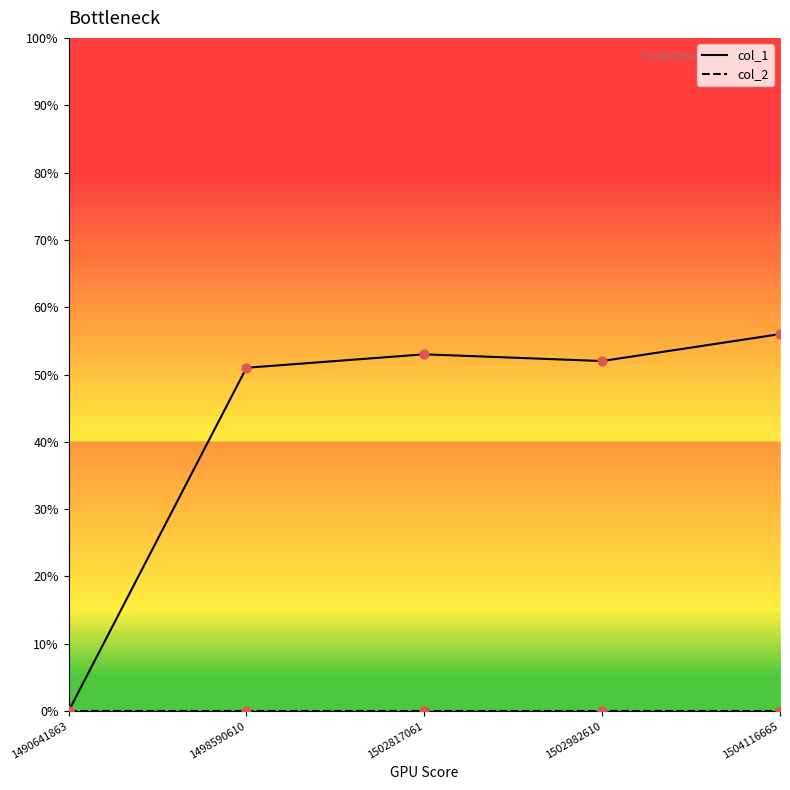

Which series changed the most between 1490641863 and 1498590610?

col_1